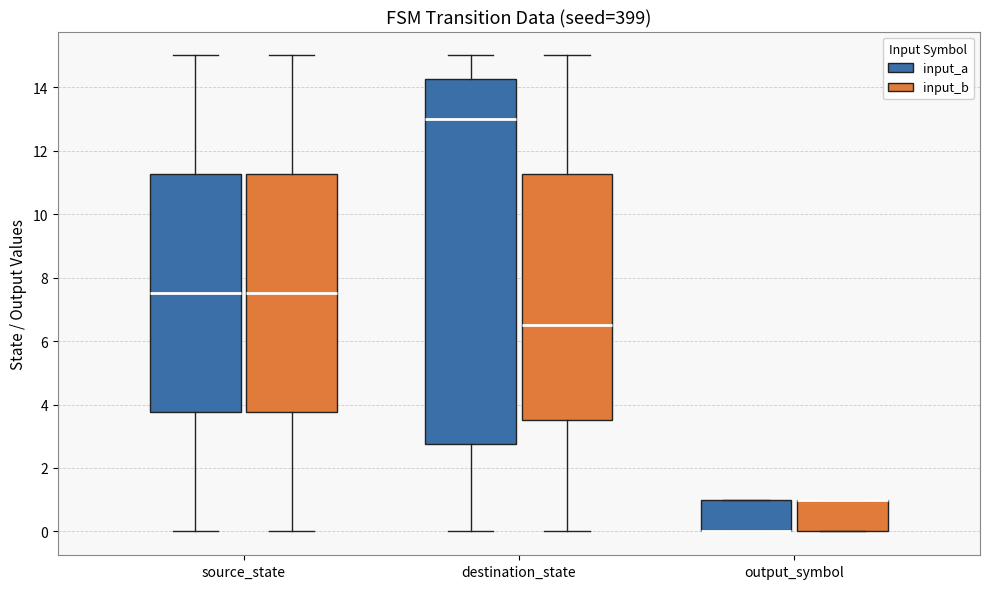

Comparing the boxes themselves (not the whiskers), which one is the tallest?

destination_state (input_a)